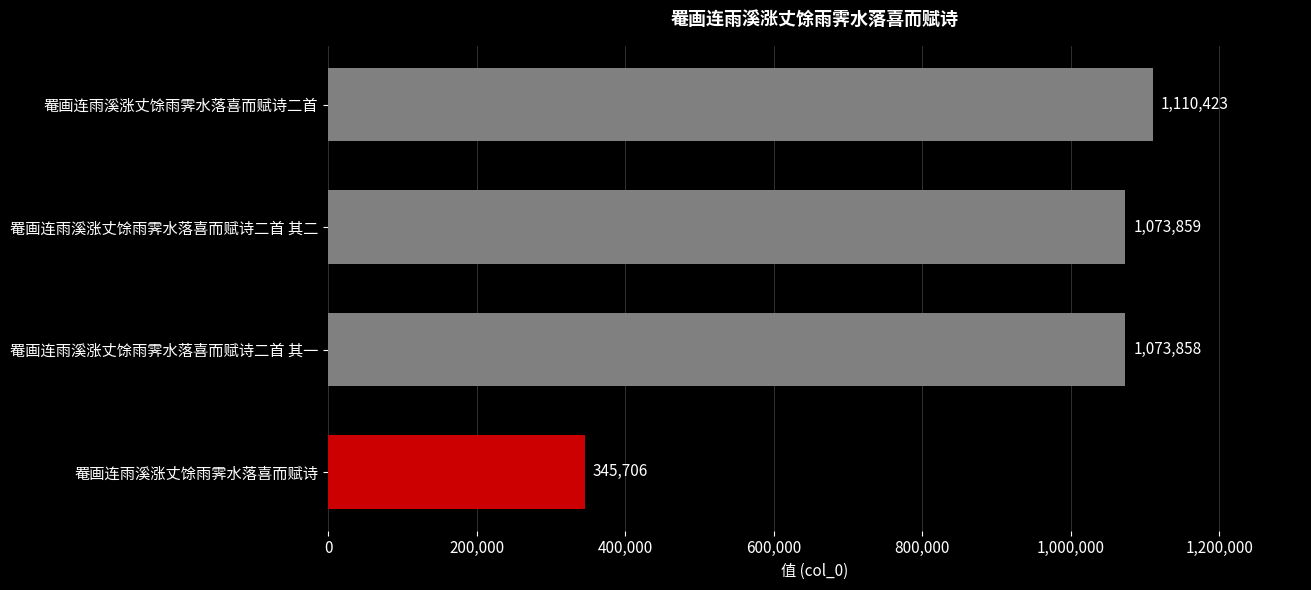

What is the difference between the maximum and second lowest values?

36565